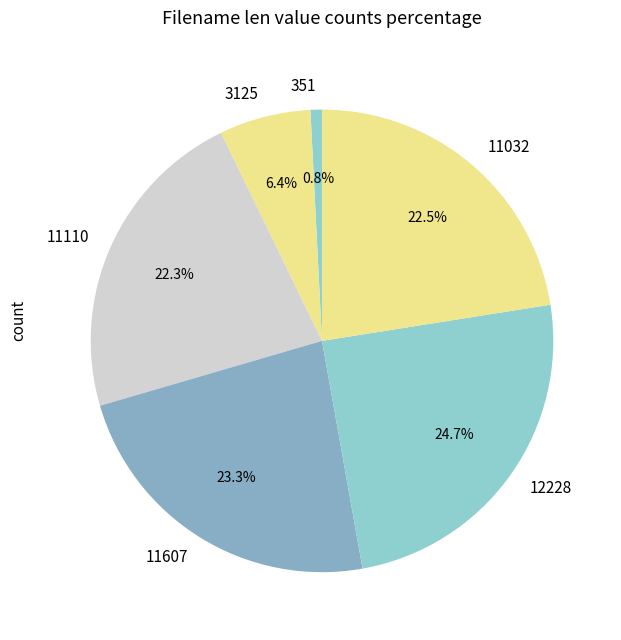

Which has a higher value, 11110 or 351?

11110